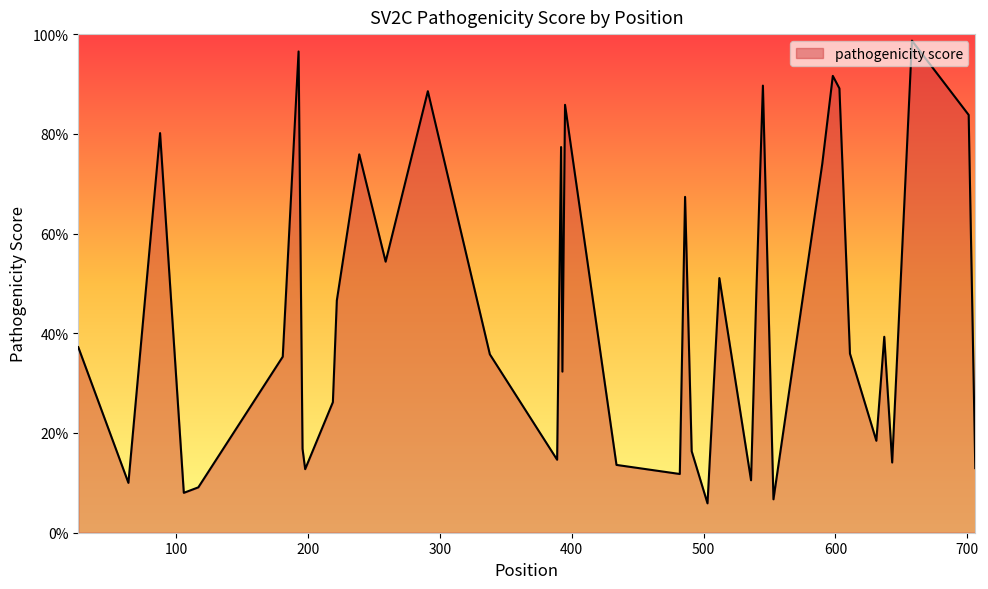

Is this an area chart (filled region under the line)?

Yes